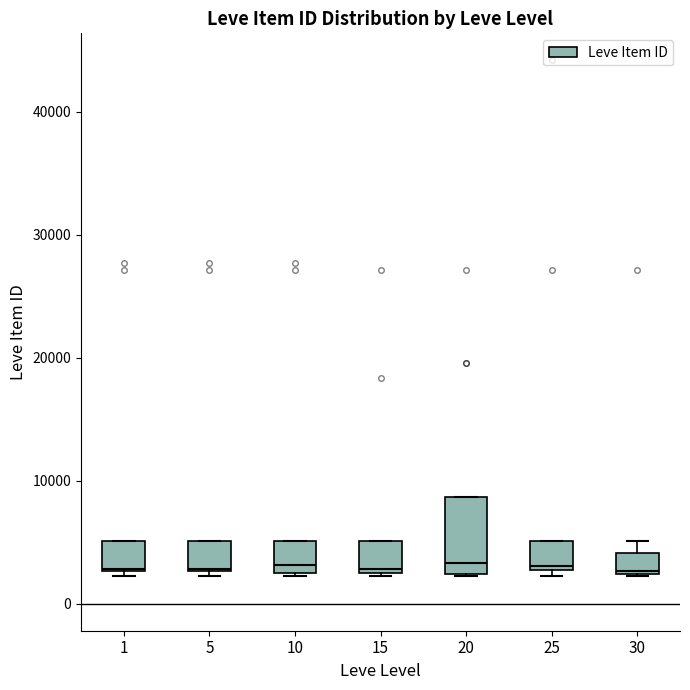

Reading left to right, read every box against the y-axis: the position of its median line, the range the box covers, and the ends of its whiskers. The values are not printed on the chart, so give them approximately, as read against the axis.

1: median 3000, box 3000 to 5000, whiskers 2000 to 5000
5: median 3000, box 3000 to 5000, whiskers 2000 to 5000
10: median 3000, box 2000 to 5000, whiskers 2000 to 5000
15: median 3000, box 2000 to 5000, whiskers 2000 to 5000
20: median 3000, box 2000 to 9000, whiskers 2000 to 9000
25: median 3000 (just above the box's lower edge), box 3000 to 5000, whiskers 2000 to 5000
30: median 3000, box 2000 to 4000, whiskers 2000 to 5000